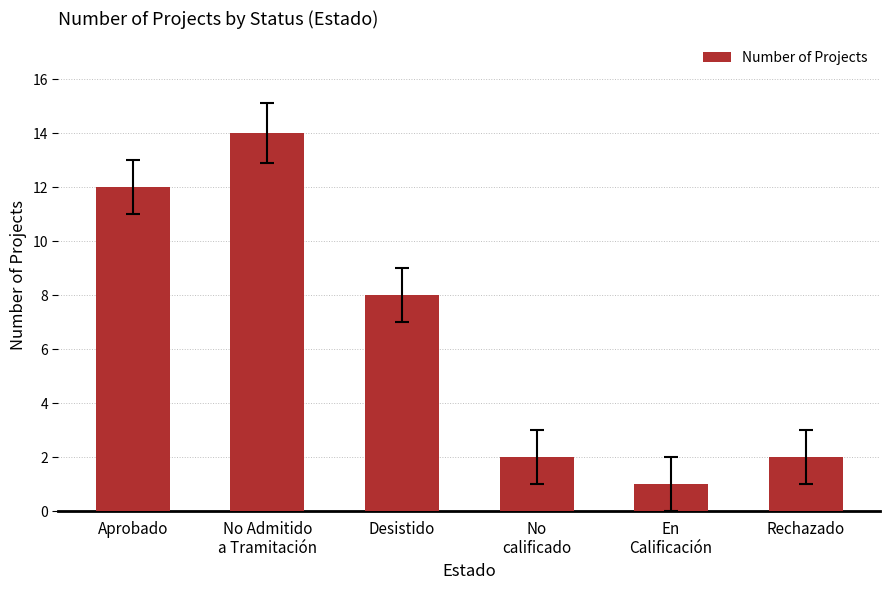

What is the label of the 5th bar from the left?

En
Calificación